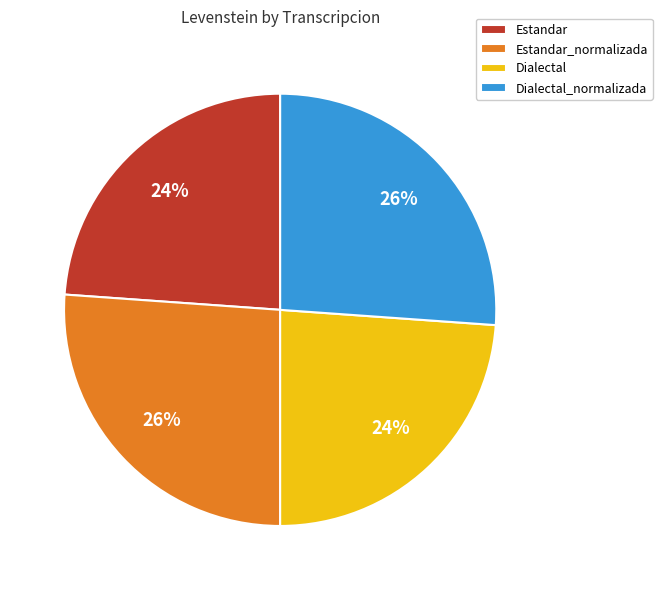

How many slices are in this pie chart?

4